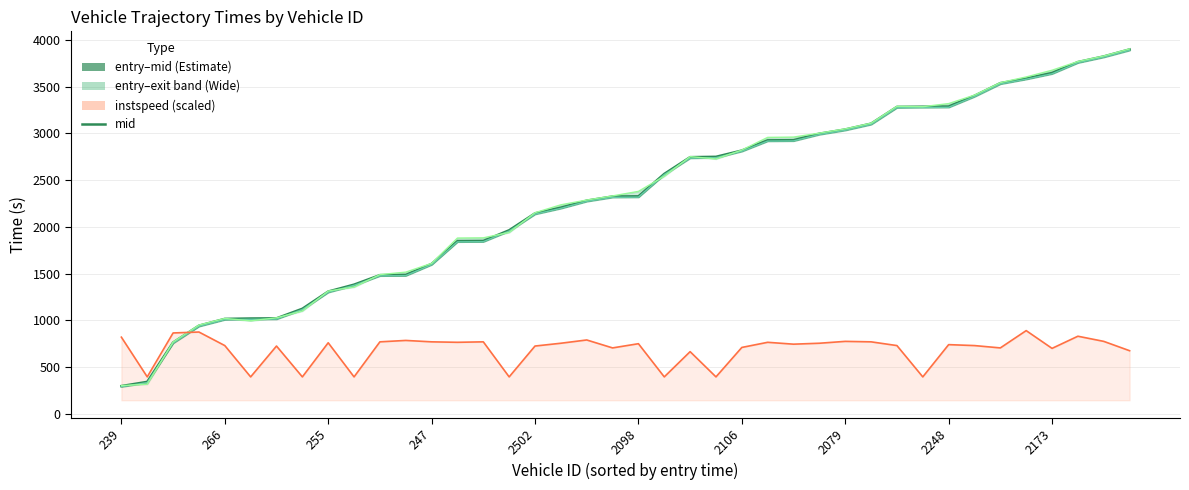

What is the value of the mid point at the 3rd from the left?

762.4